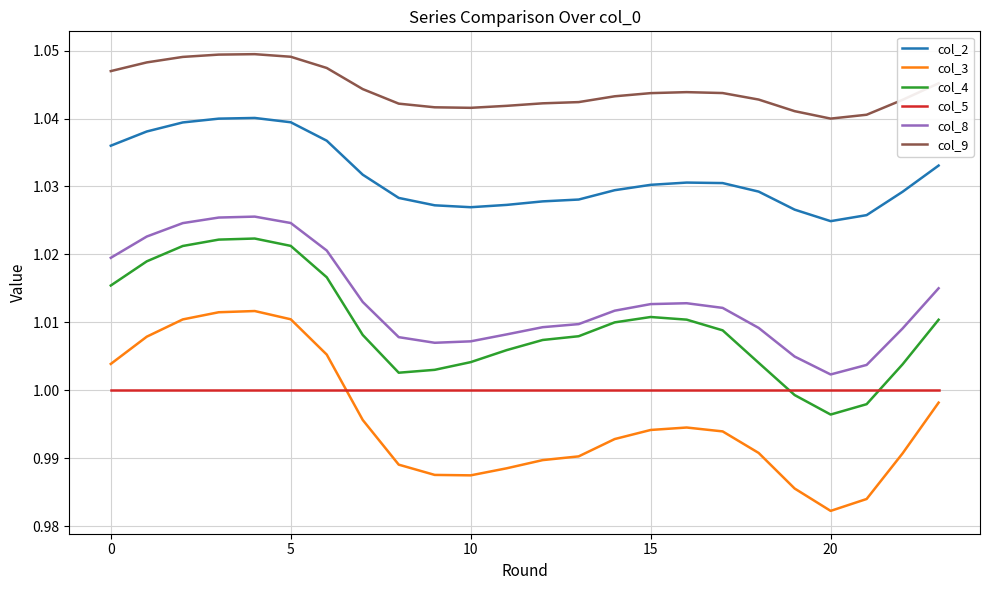

True or false: col_3 and col_8 cross at least once.

False